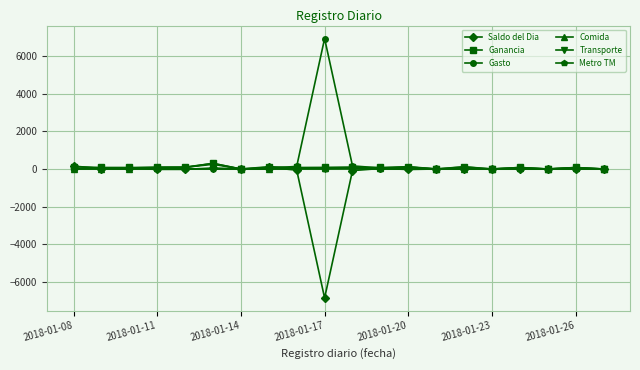

True or false: Ganancia has more than 1 points higher than both neighbors.

True